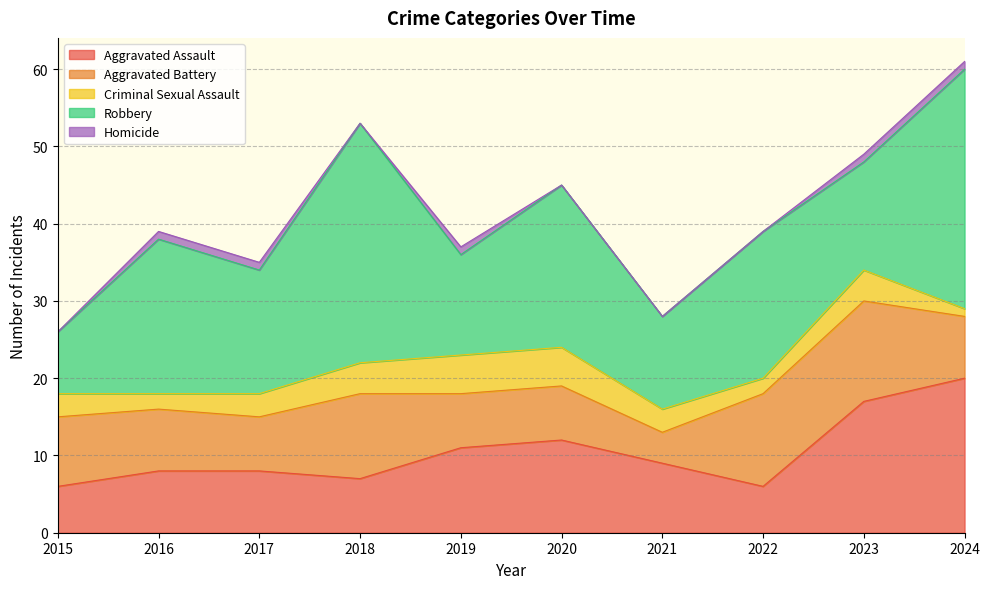

How many lines are shown in the chart?

5